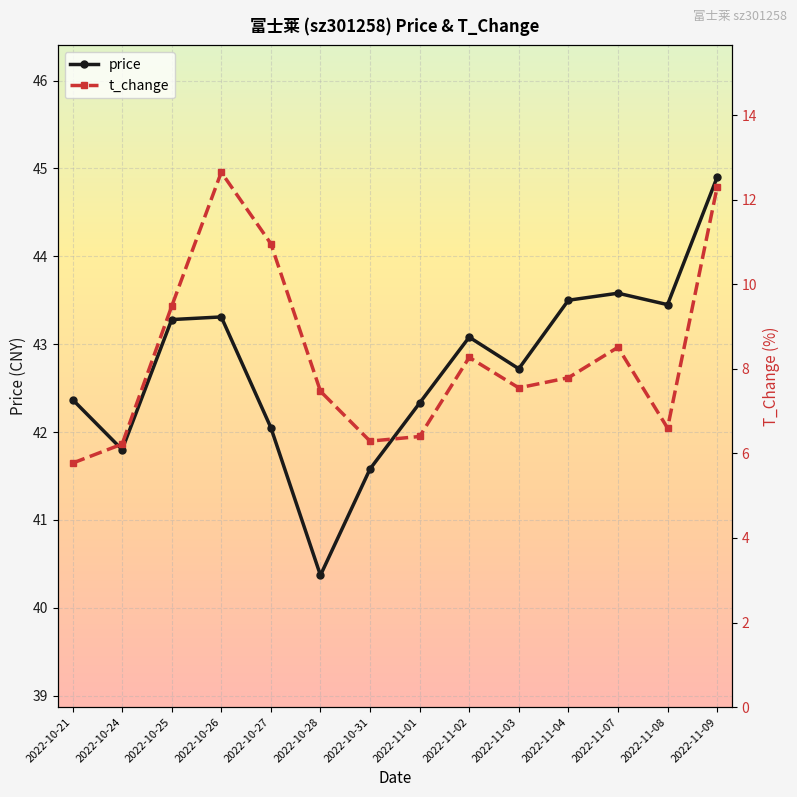

Is it true that t_change equals 7.8 at 2022-11-04?

True